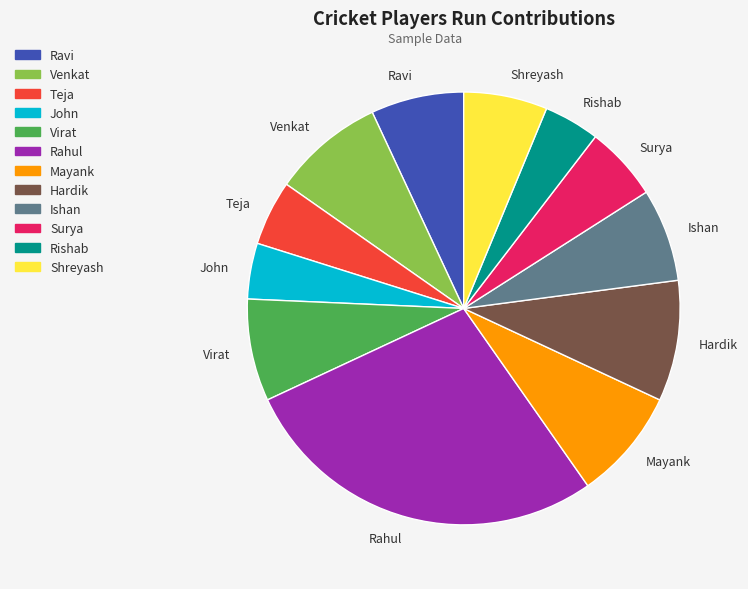

Count the number of slices in the pie.

12